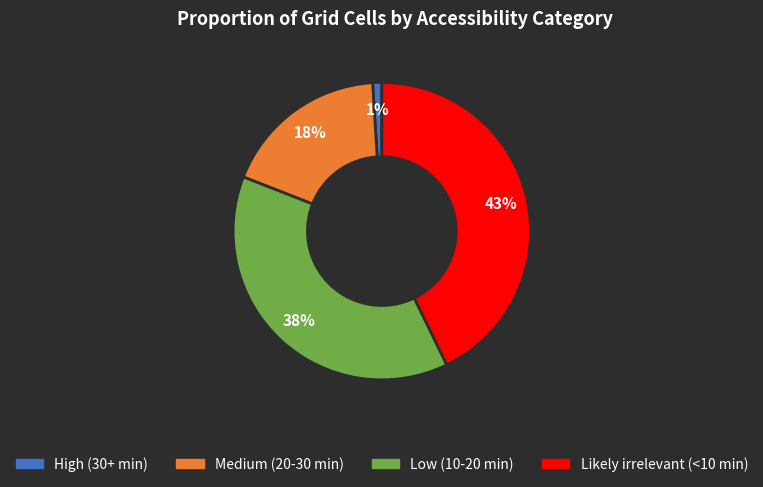

What percentage is the Low (10-20 min) slice, to the nearest percent?

38%